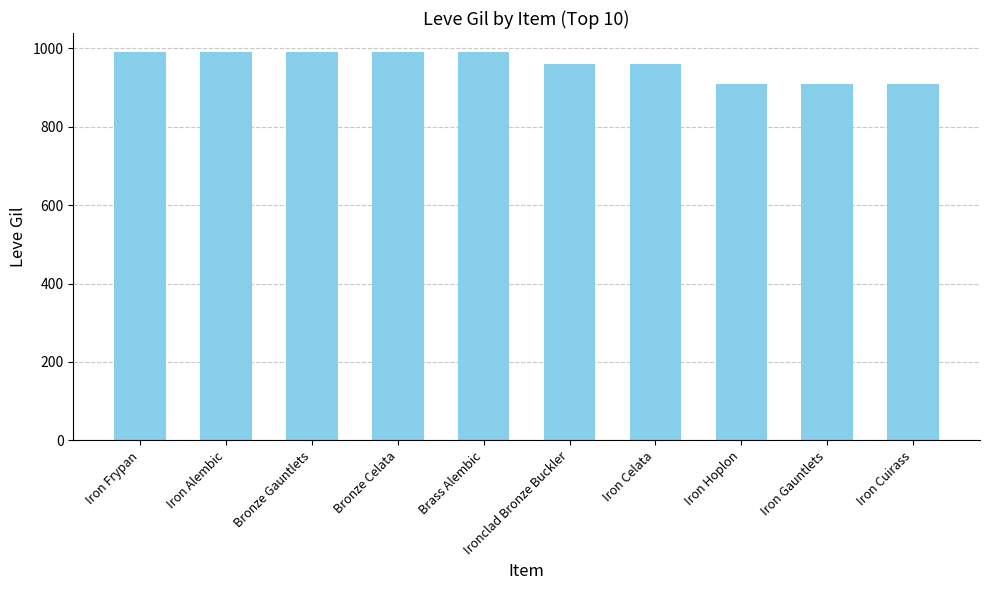

What is the approximate value at Iron Hoplon?

910